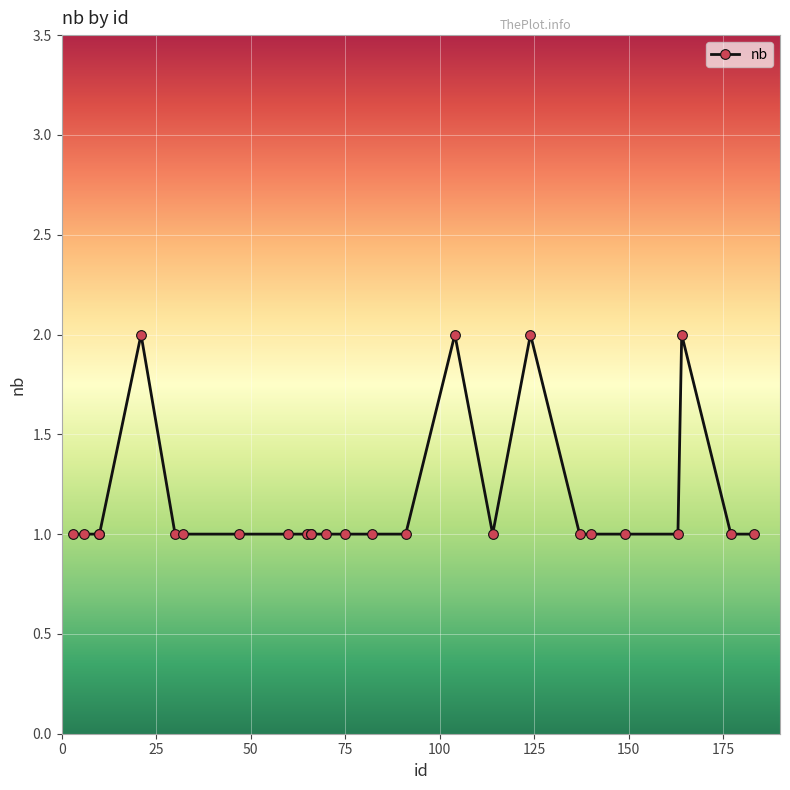

How many points are lower than both their immediate neighbors (excluding endpoints)?

1